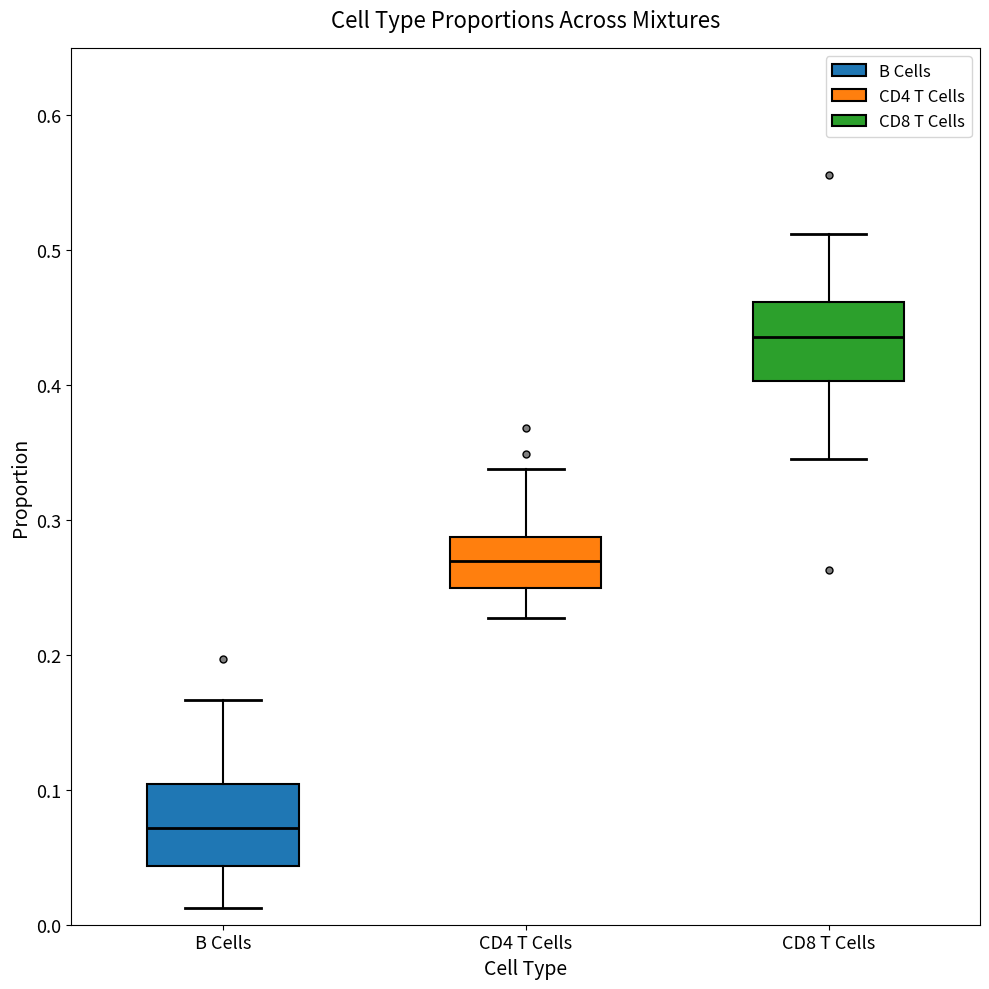

Reading left to right, transcribe this box plot: for each box, give where its median line is, the range the box spans, and where its two whiskers end, as read against the y-axis. The values are not printed on the chart, so give them approximately, as read against the axis.

B Cells: median 0.07, box 0.04 to 0.10, whiskers 0.01 to 0.17
CD4 T Cells: median 0.27, box 0.25 to 0.29, whiskers 0.23 to 0.34
CD8 T Cells: median 0.44, box 0.40 to 0.46, whiskers 0.34 to 0.51